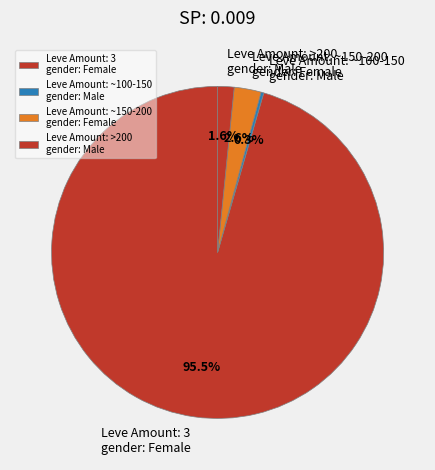

Which category accounts for the majority?

Leve Amount: 3 gender: Female